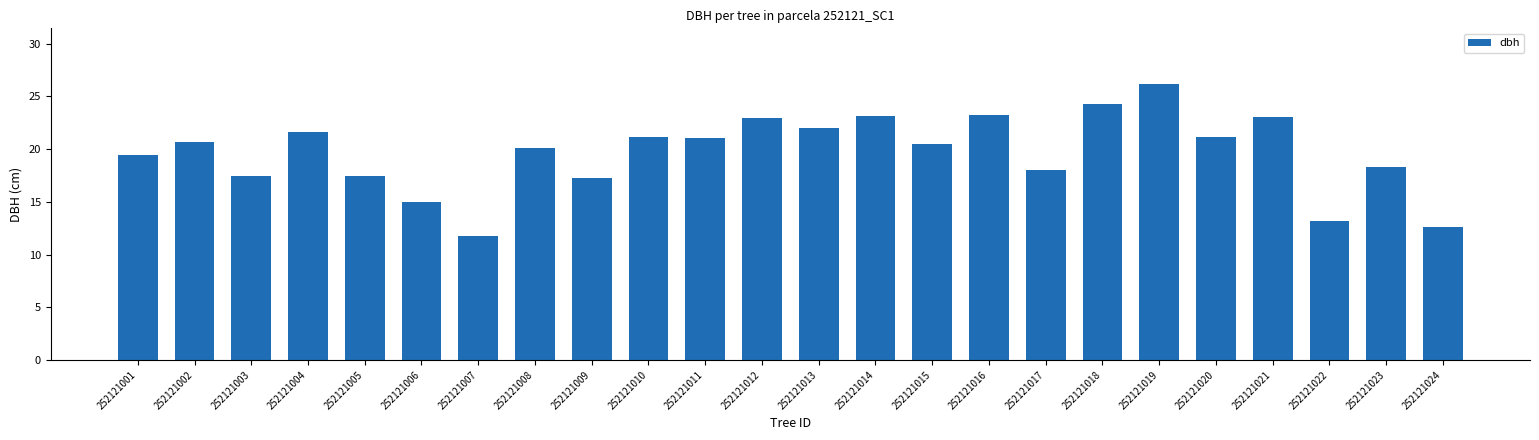

What is the value of the 4th bar from the left?

21.6